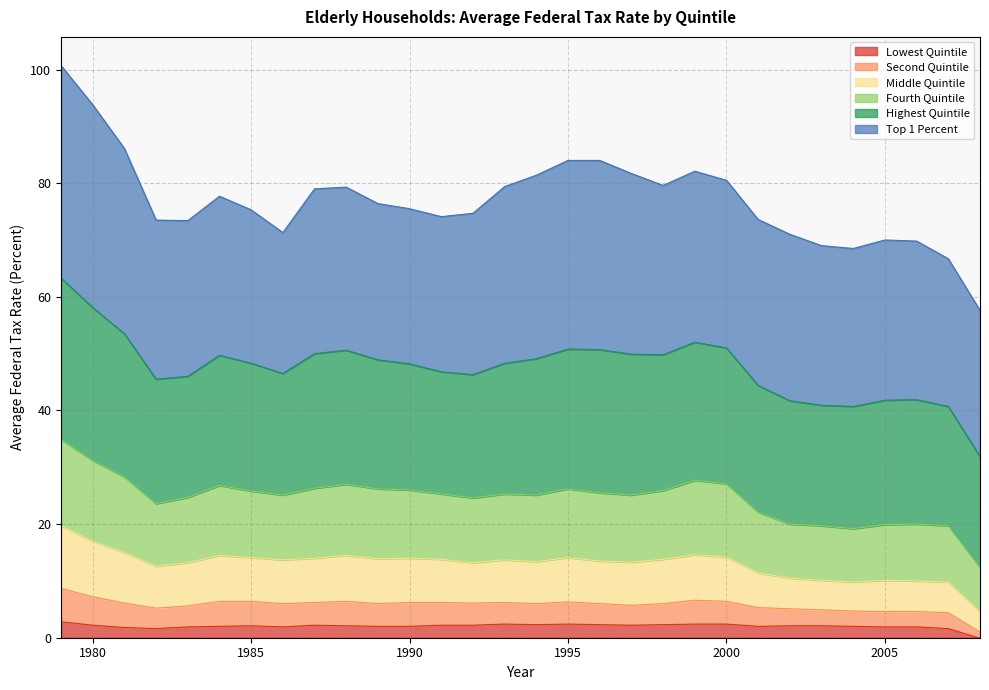

The Lowest Quintile series shows 1.9 at 2005. True or false?

True